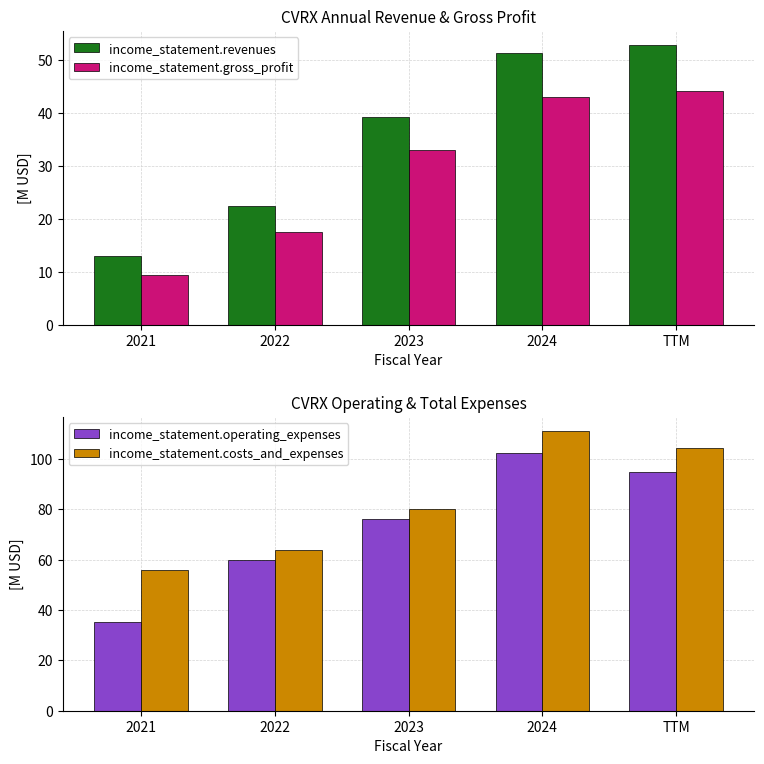

What is the value of the income_statement.operating_expenses bar at the 1st from the left?

35.4